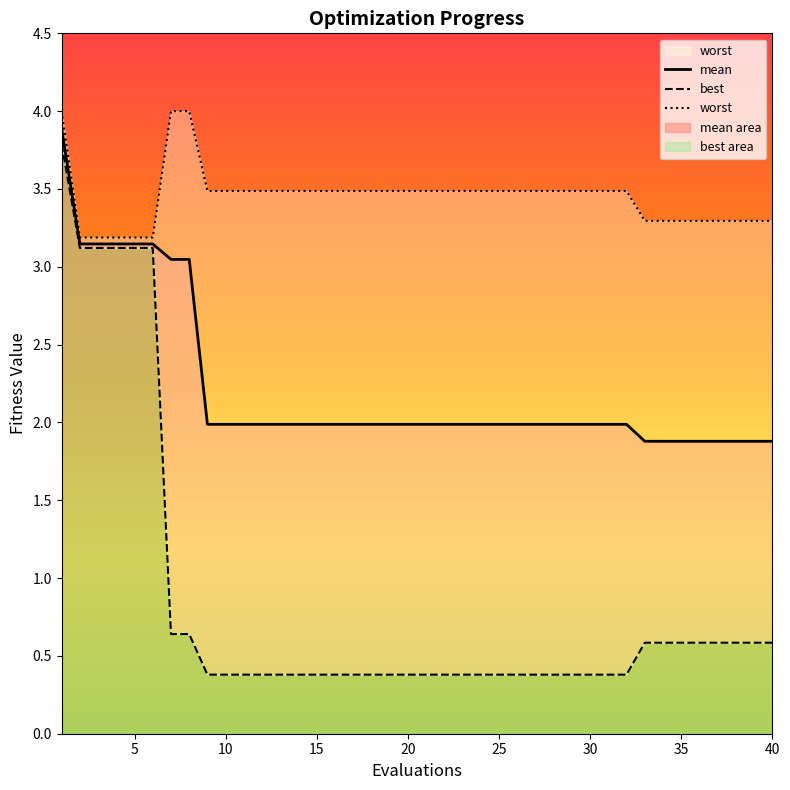

What is the minimum value for mean?

1.9